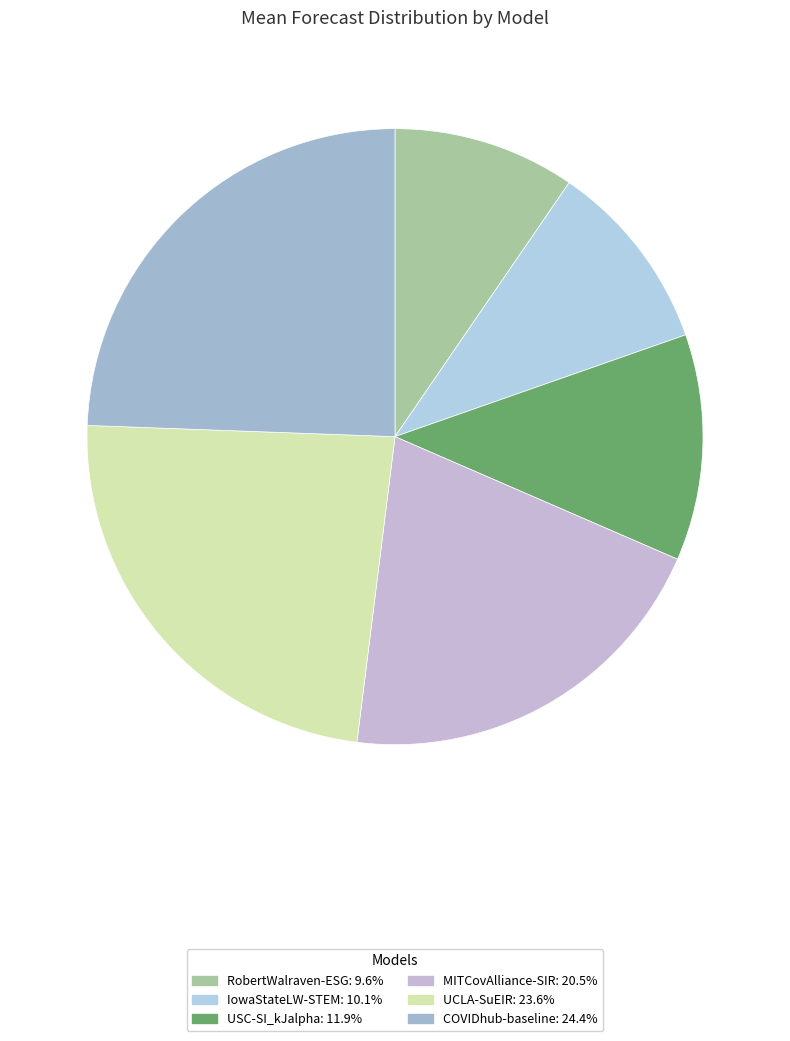

How many slices are in this pie chart?

6